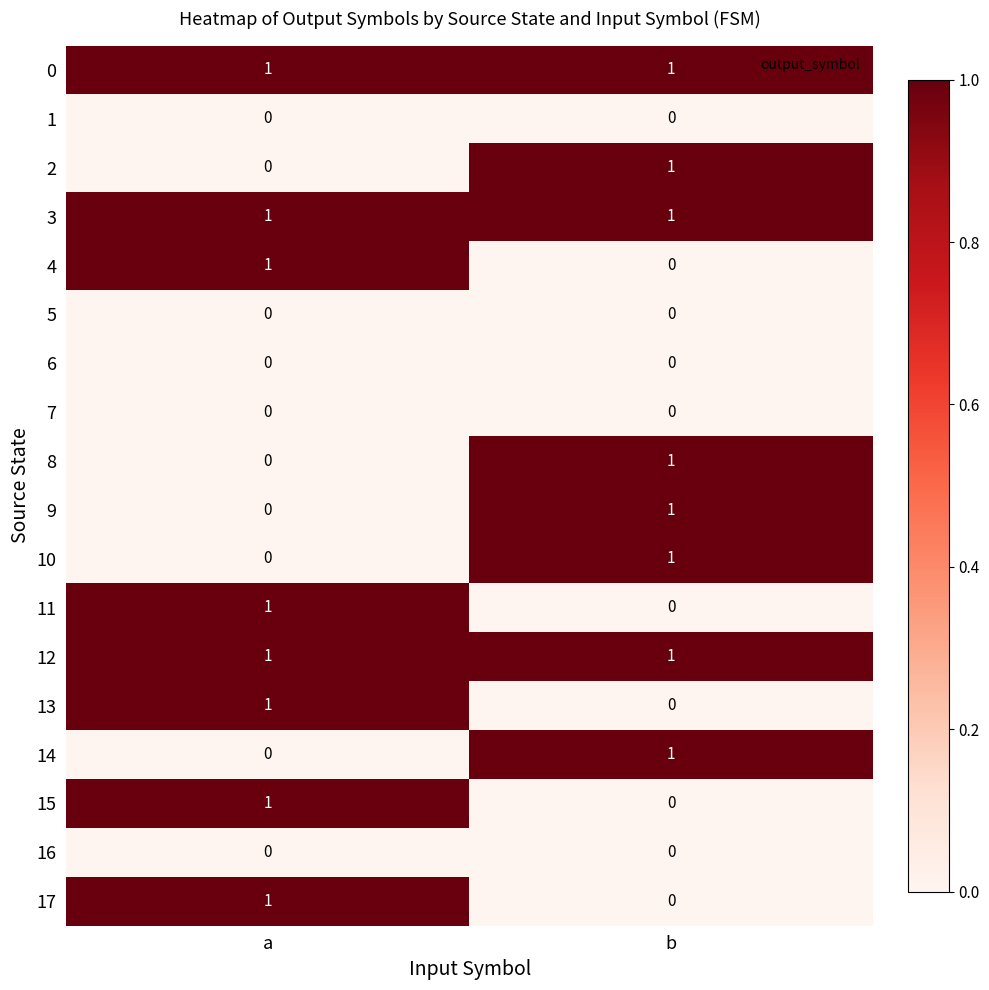

What is the total value across all series at a?

8